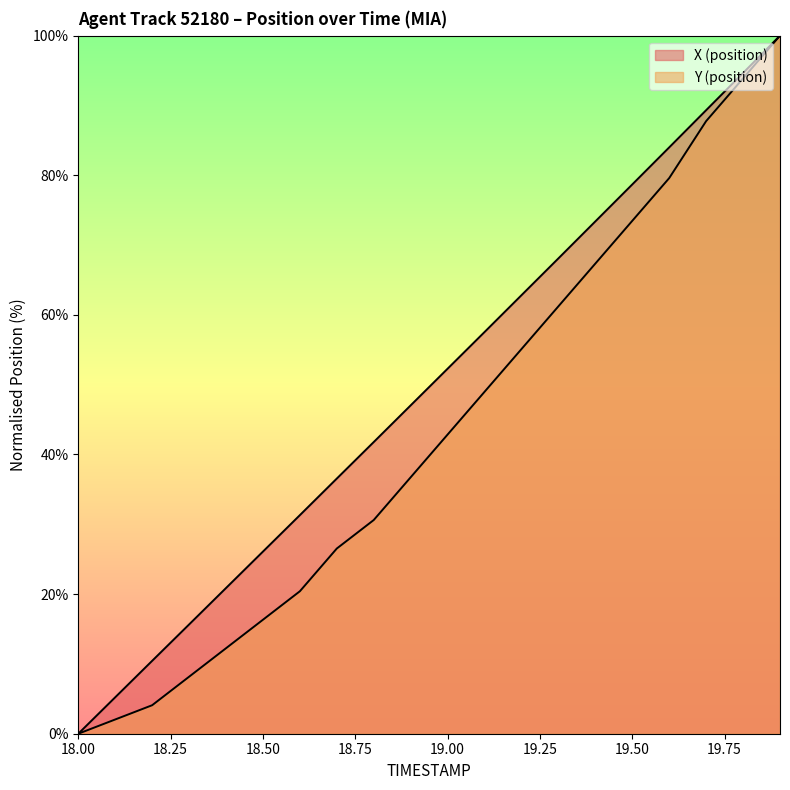

Where does the Y (position) series first go above 42?

19.0